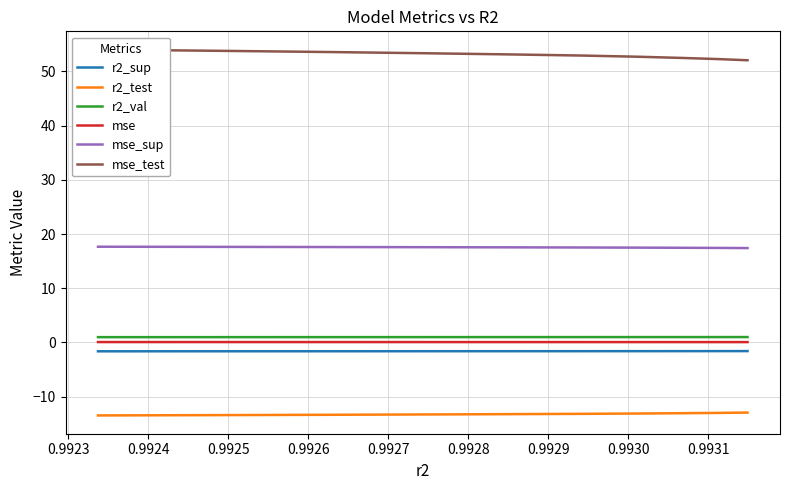

What is the value of the mse_sup point at the 10th from the left?

17.7